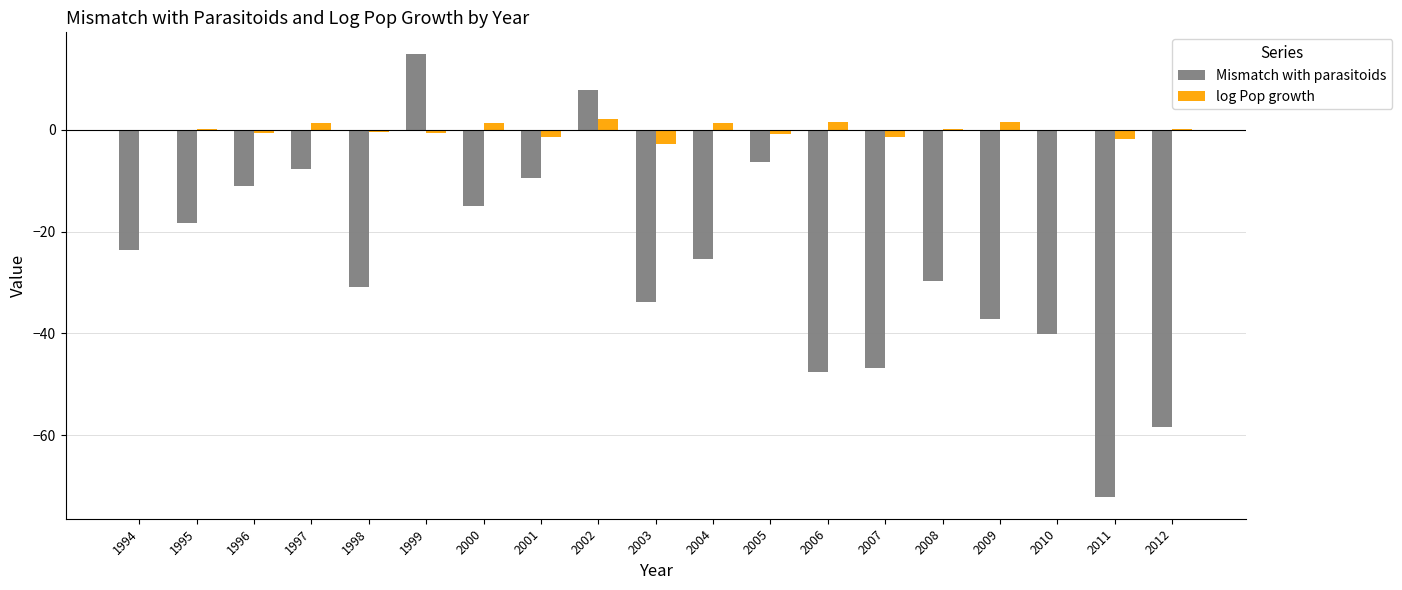

How many groups of bars are there?

19